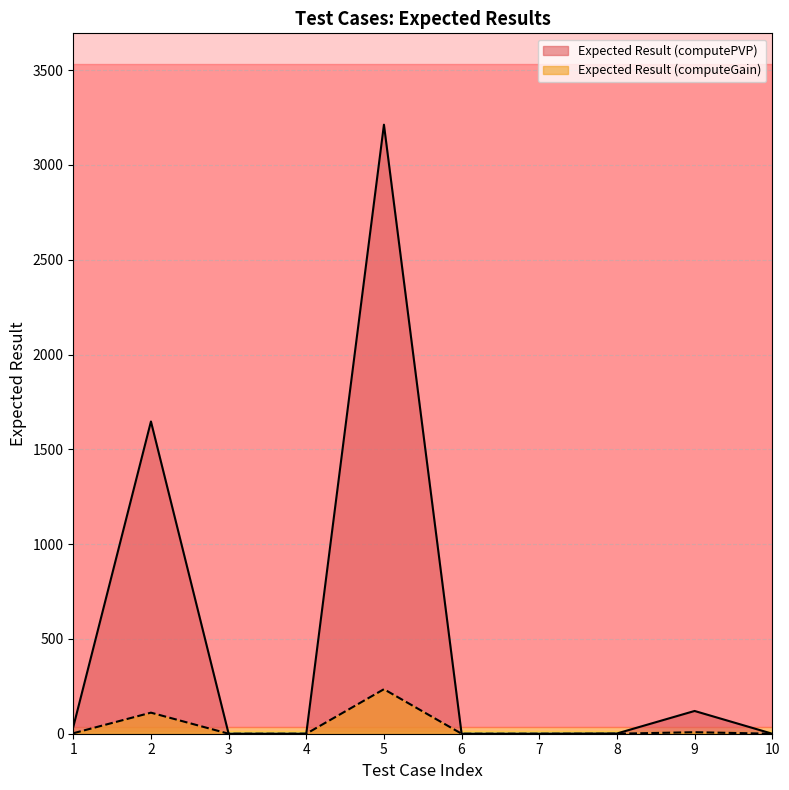

How many values in the Expected Result (computePVP) series exceed 1?

5